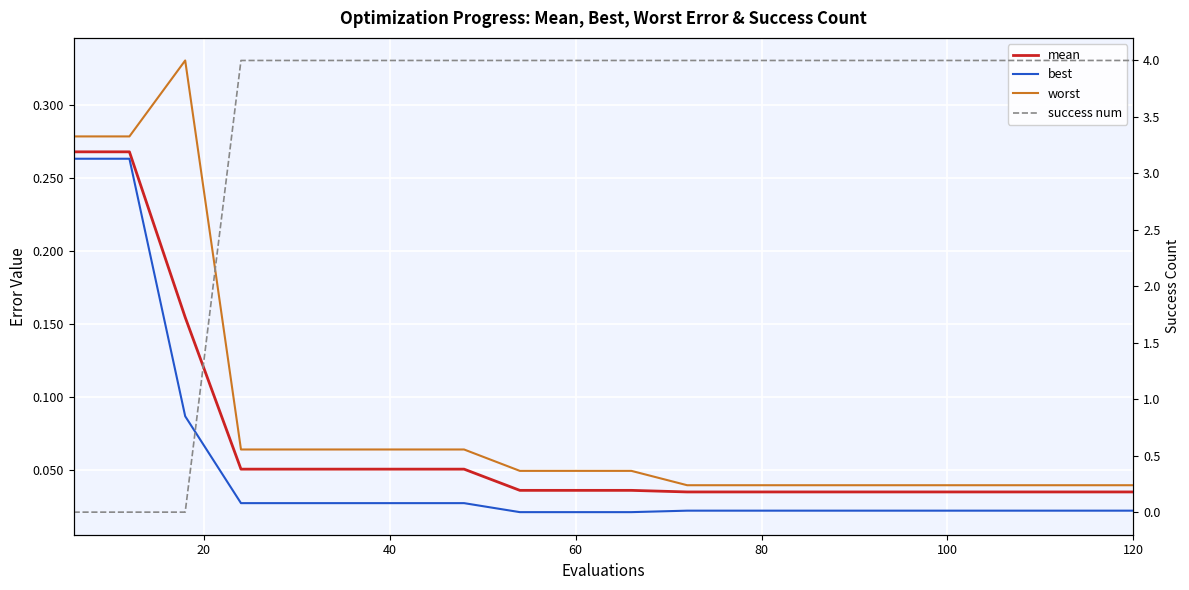

True or false: mean and best cross at least once.

False